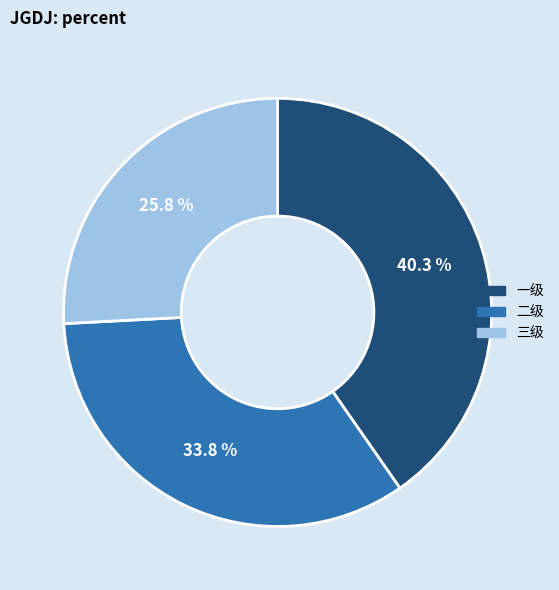

Does 二级 account for over 50% of the chart?

No